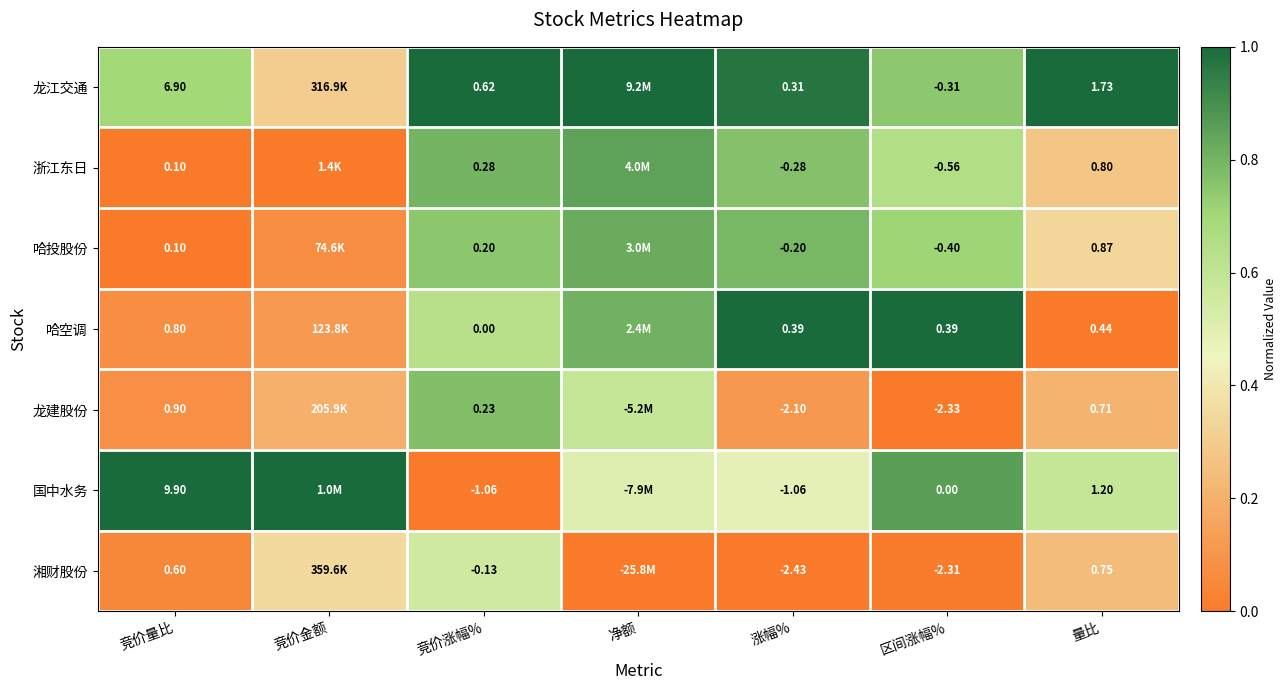

Is the value of 哈空调 at 涨幅% greater than the value of 湘财股份 at 区间涨幅%?

Yes